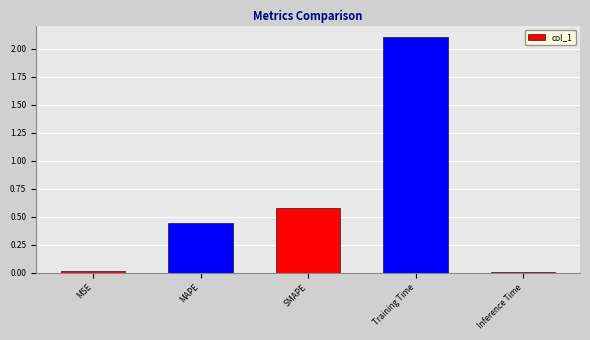

Is it true that the value at Training Time is 2.1?

True